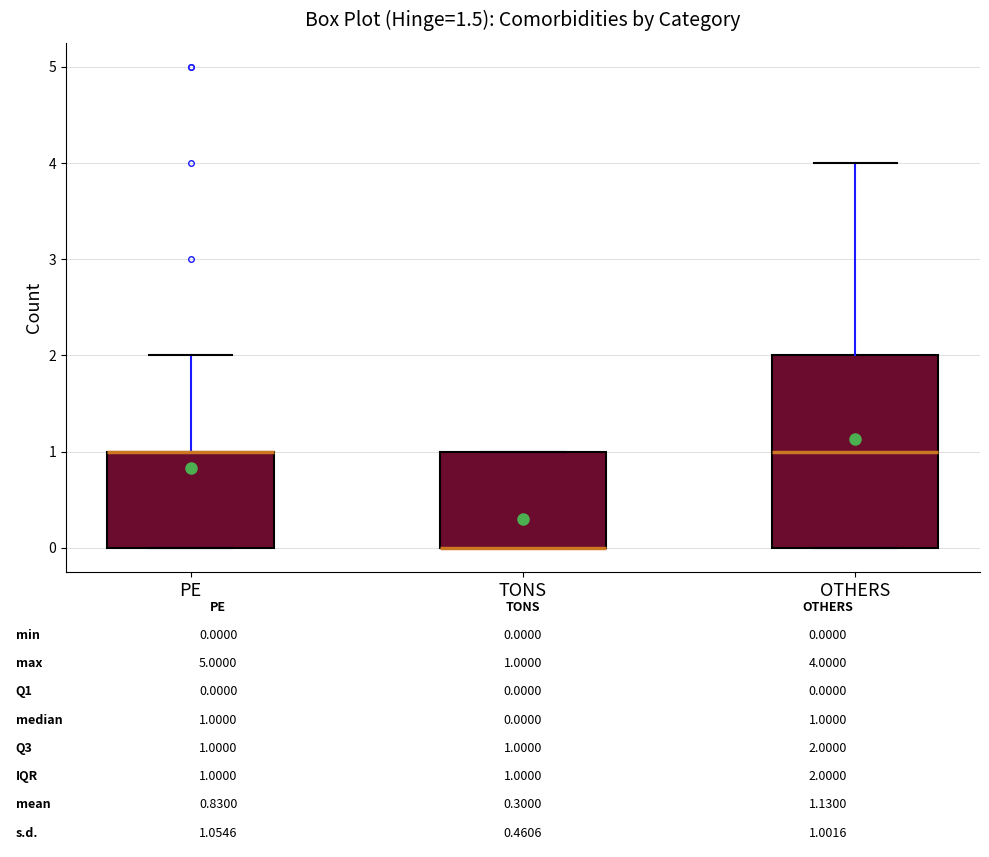

Which box is the tallest, from its lower edge to its upper edge?

OTHERS